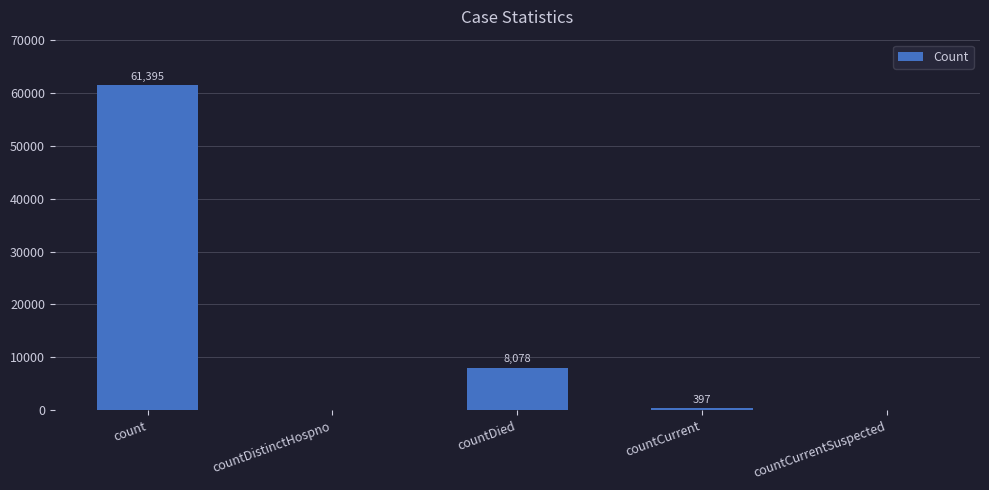

How many distinct data groups are displayed?

1